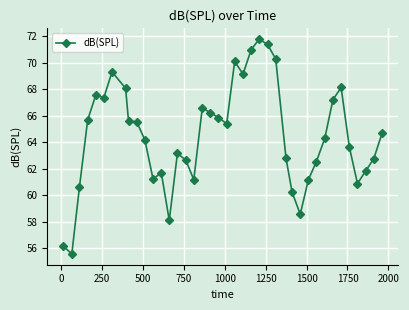

What is the minimum value shown in the chart?

55.6